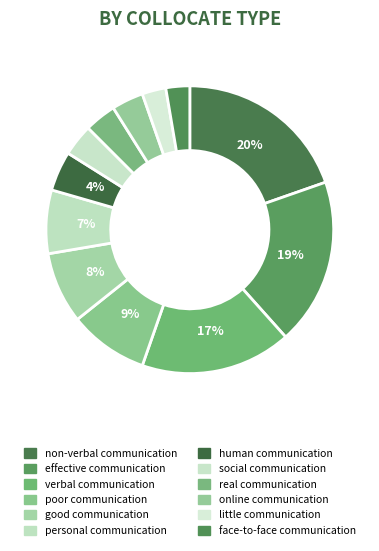

Rank the categories by value from lowest to highest.

little communication, face-to-face communication, social communication, real communication, online communication, human communication, personal communication, good communication, poor communication, verbal communication, effective communication, non-verbal communication